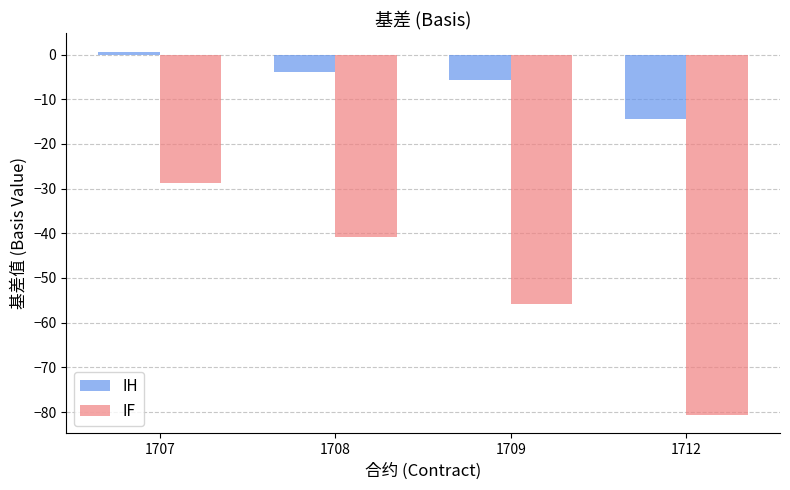

The value of IF at 1709 is -20.7. True or false?

False